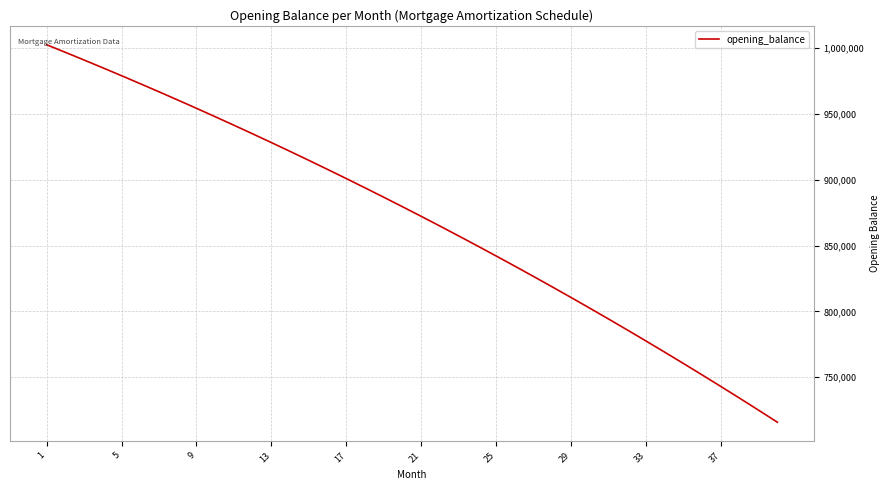

True or false: the data has more than 1 interior local peaks.

False